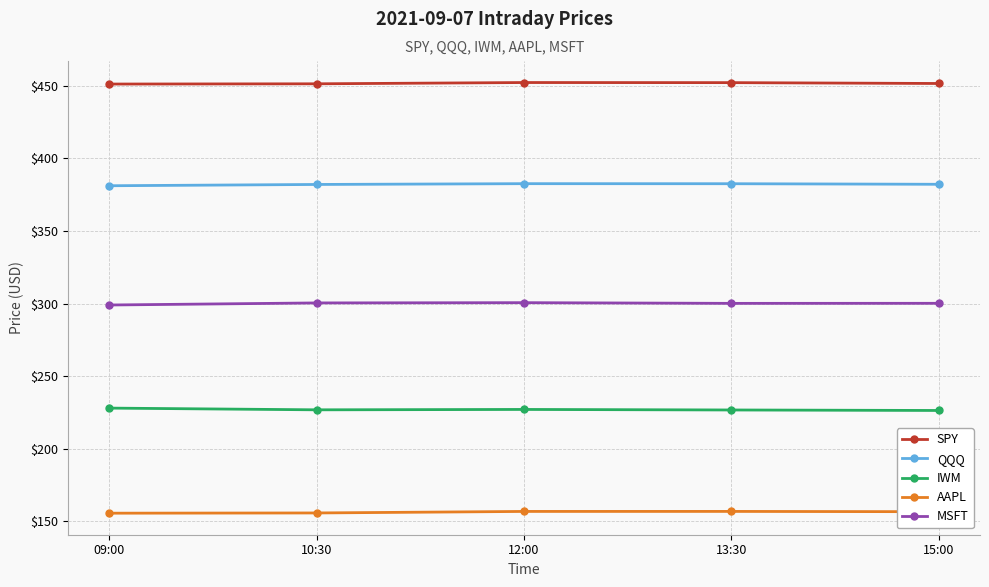

Count the number of data series in this chart.

5